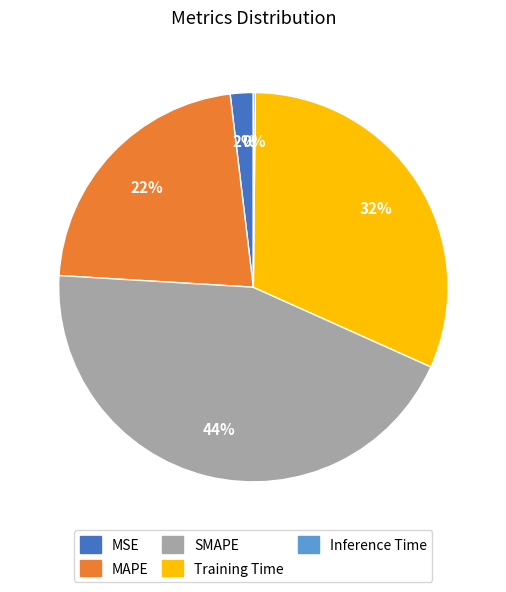

Is it true that MAPE is 22% of the pie?

True